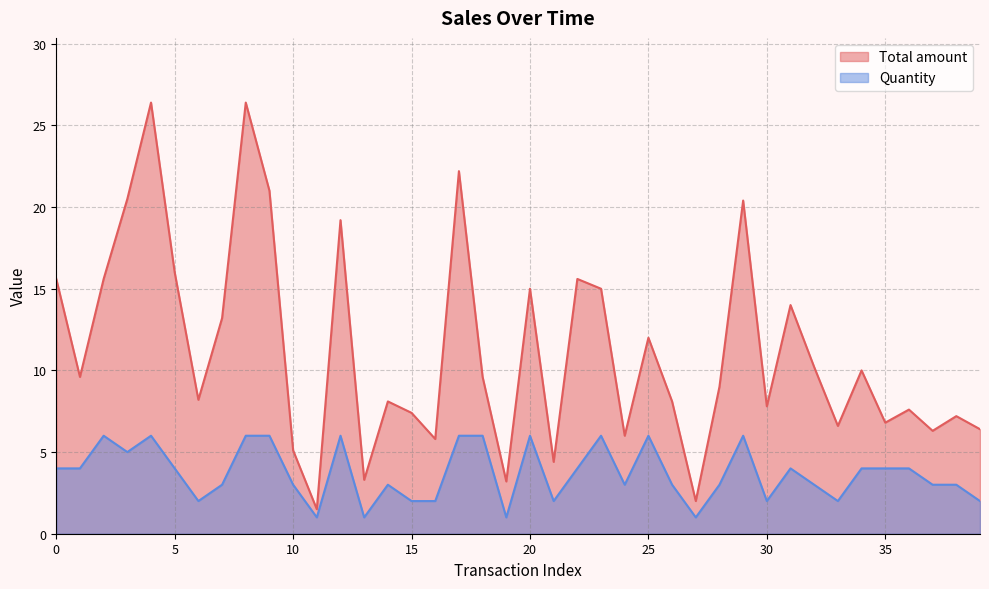

What is the difference between the Quantity values at 2024-05-20 and 2024-05-20?

5.0